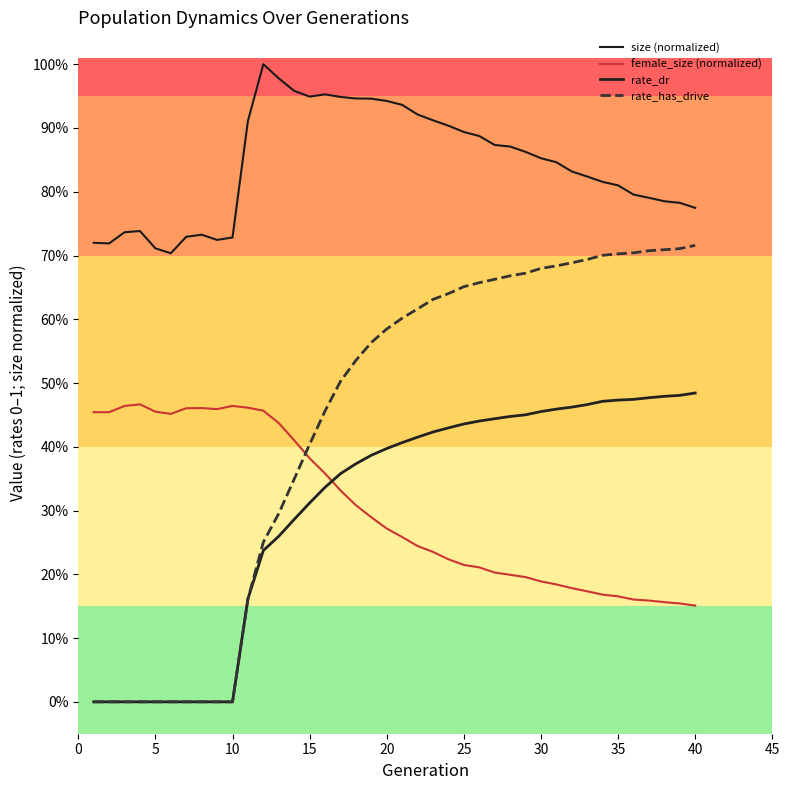

Rank the series by their maximum value, from highest to lowest.

size (normalized), rate_has_drive, rate_dr, female_size (normalized)